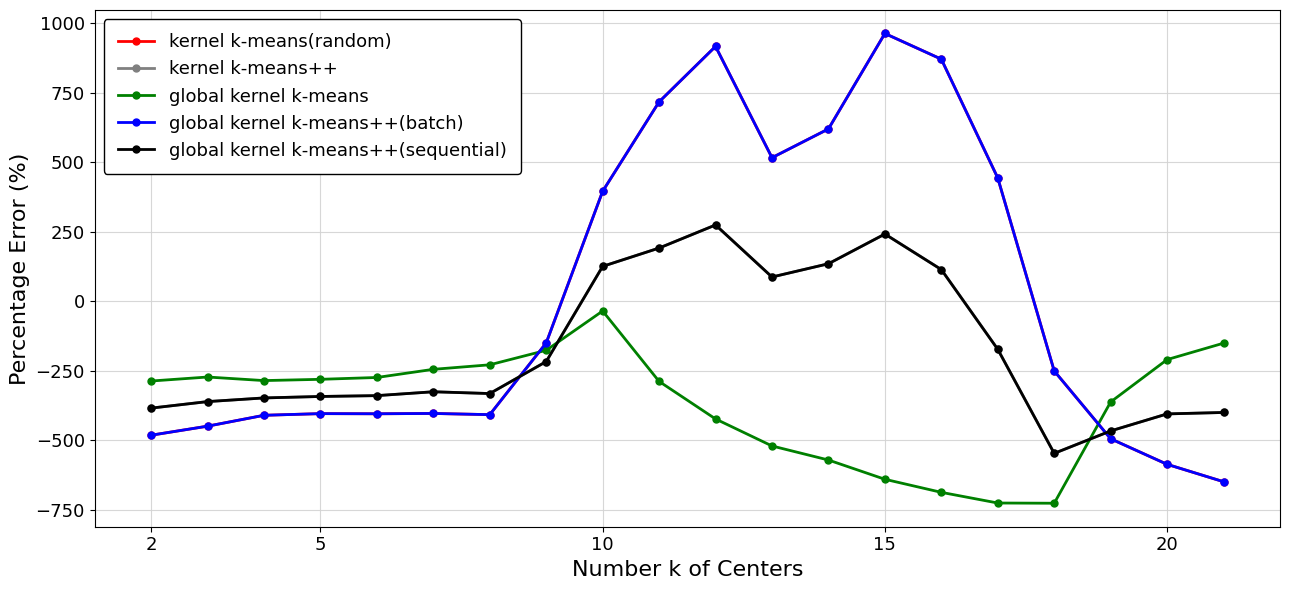

Which series has the largest total across all categories?

kernel k-means(random)